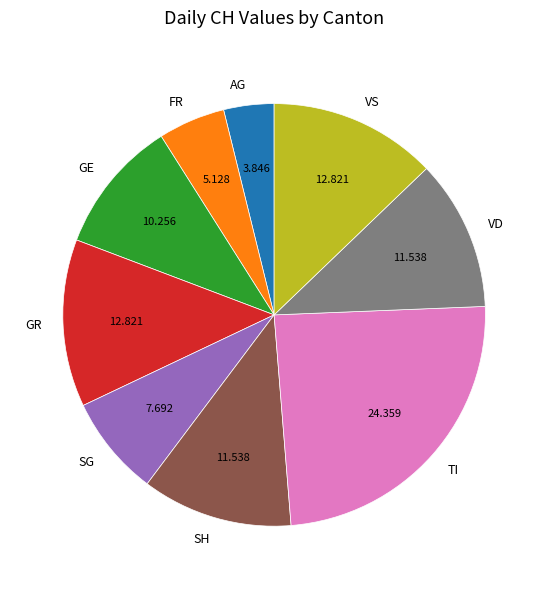

Which category has the biggest portion of the pie?

TI